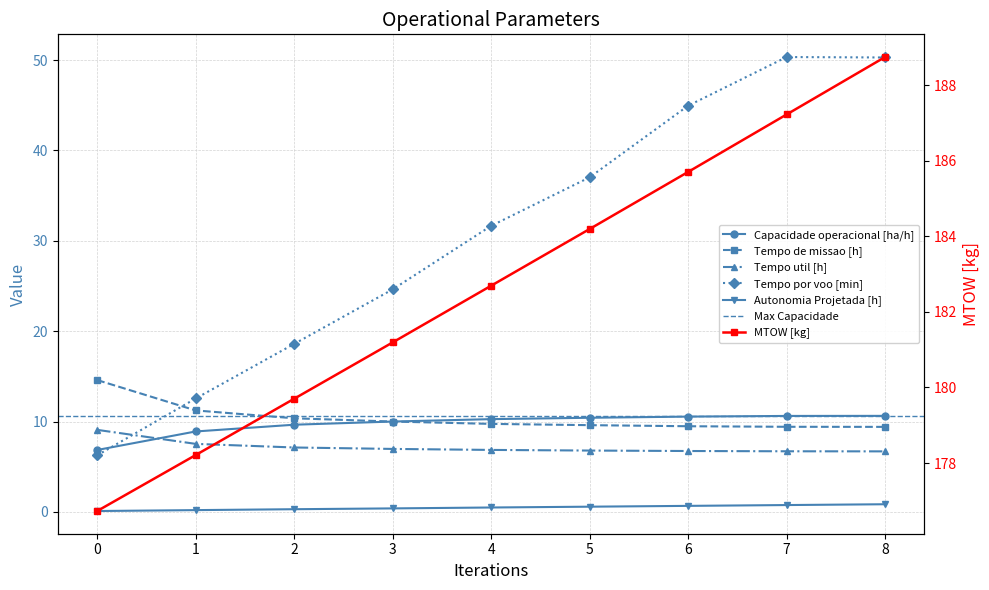

Is it true that Autonomia Projetada [h] equals 1.0 at 5?

False